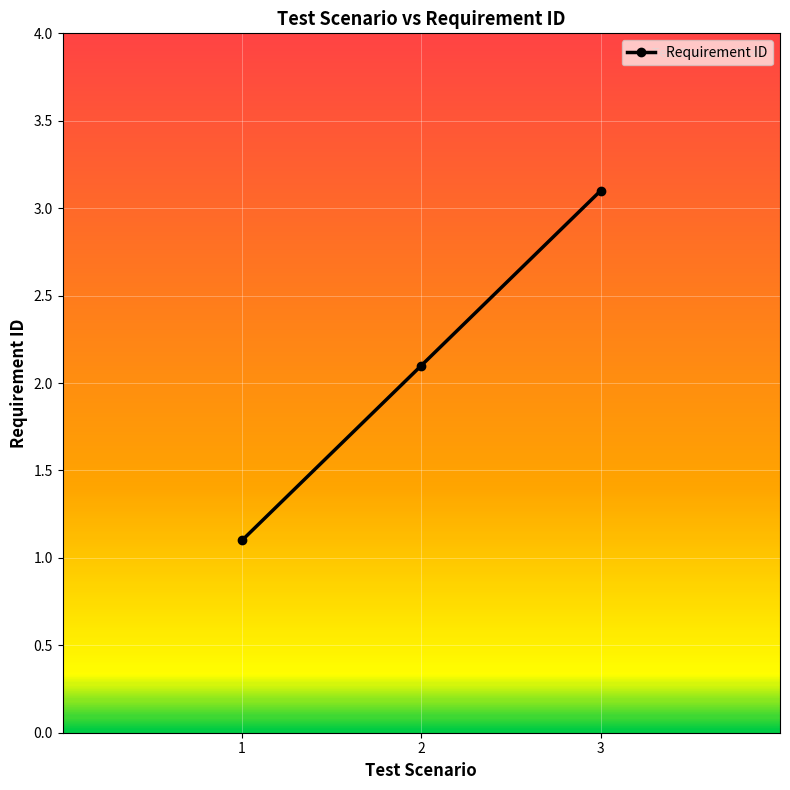

What is the ratio of the value at 2 to the value at 3?

0.7